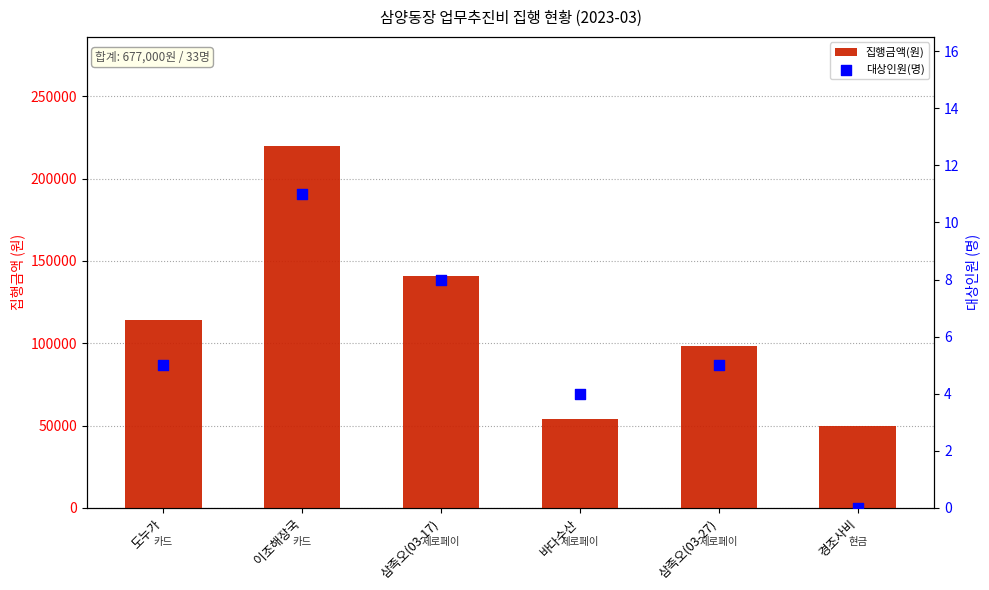

Is the value of 대상인원(명) at 삼족오(03-27) greater than the value of 집행금액(원) at 이조해장국?

No